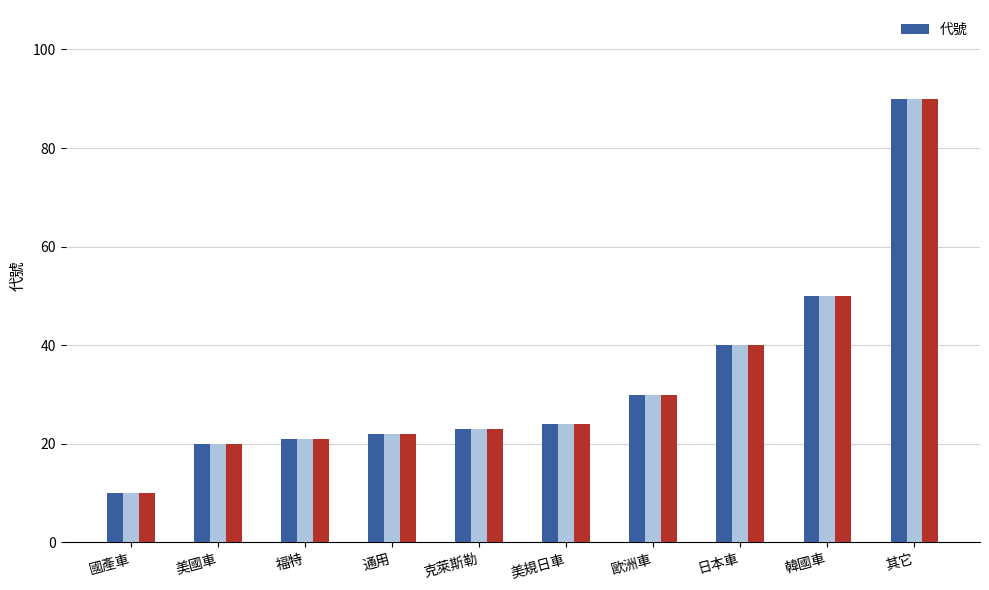

What is the difference between the values at 克萊斯勒 and 國產車?

13